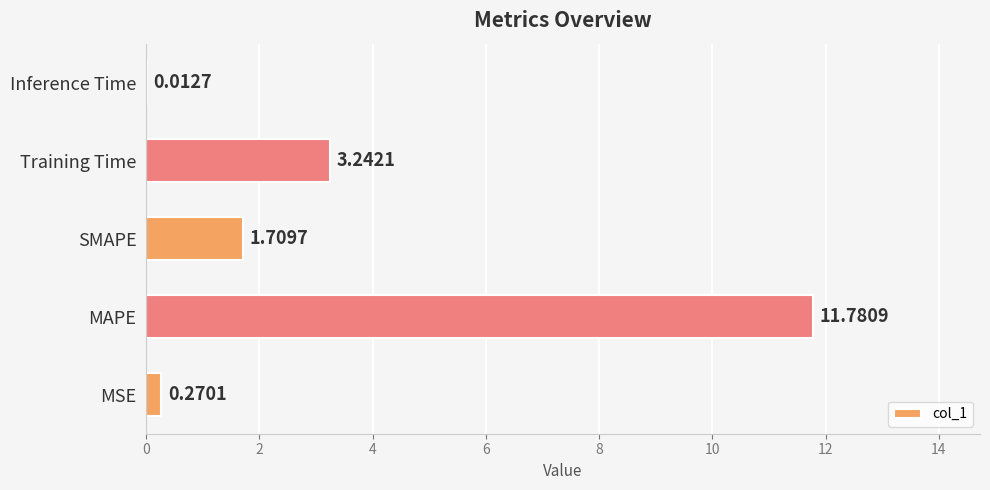

How many data points does each series have?

5